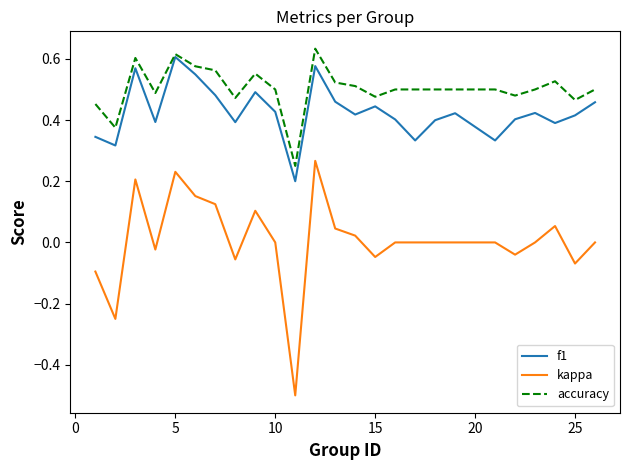

What is the sum of all accuracy values?

12.6